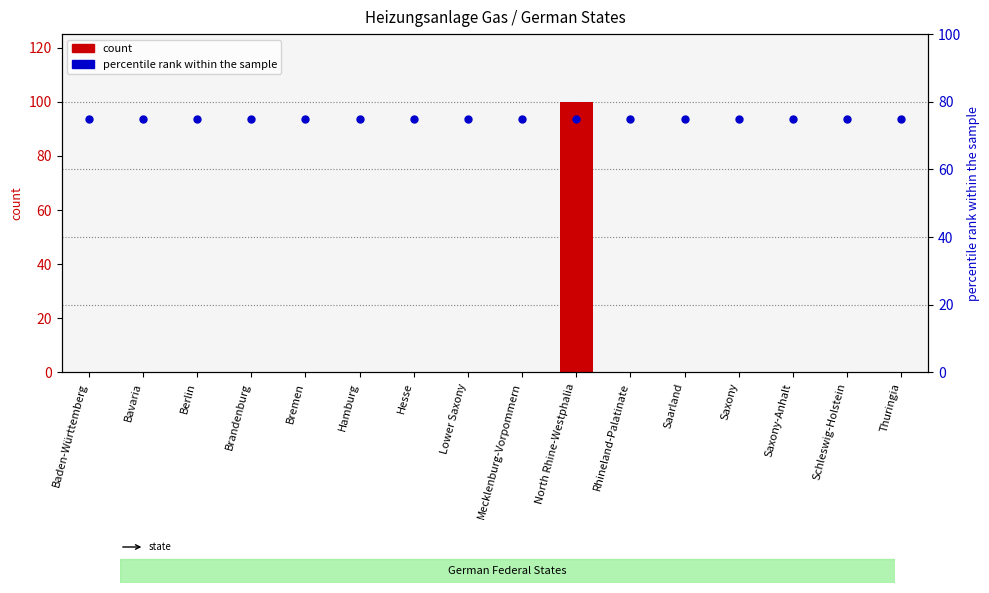

Which series has the widest spread of Y values?

Heizungsanlage Gas (count)